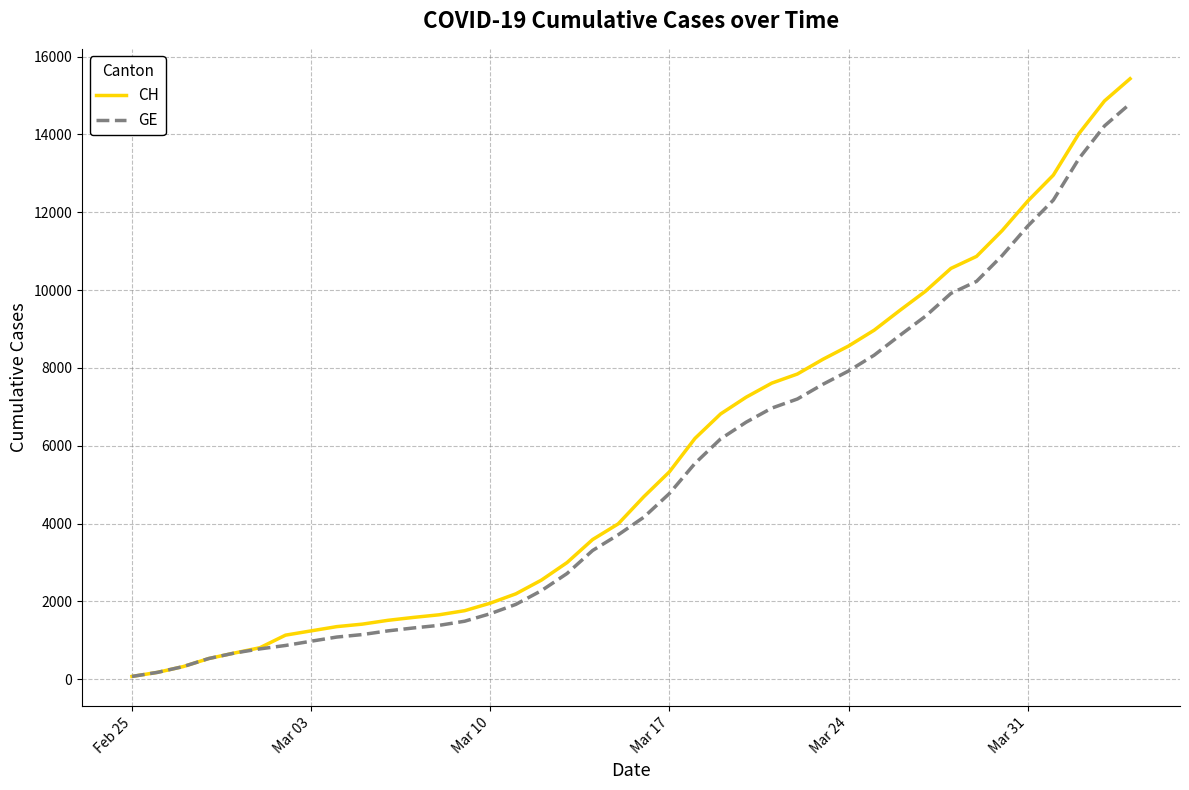

Which series has the widest spread of values?

CH